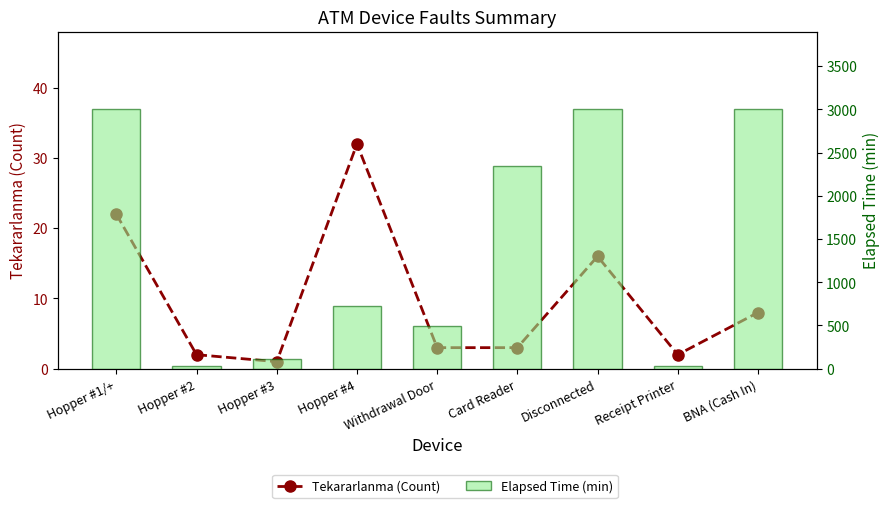

Which category has the lowest value across all series?

Hopper #3